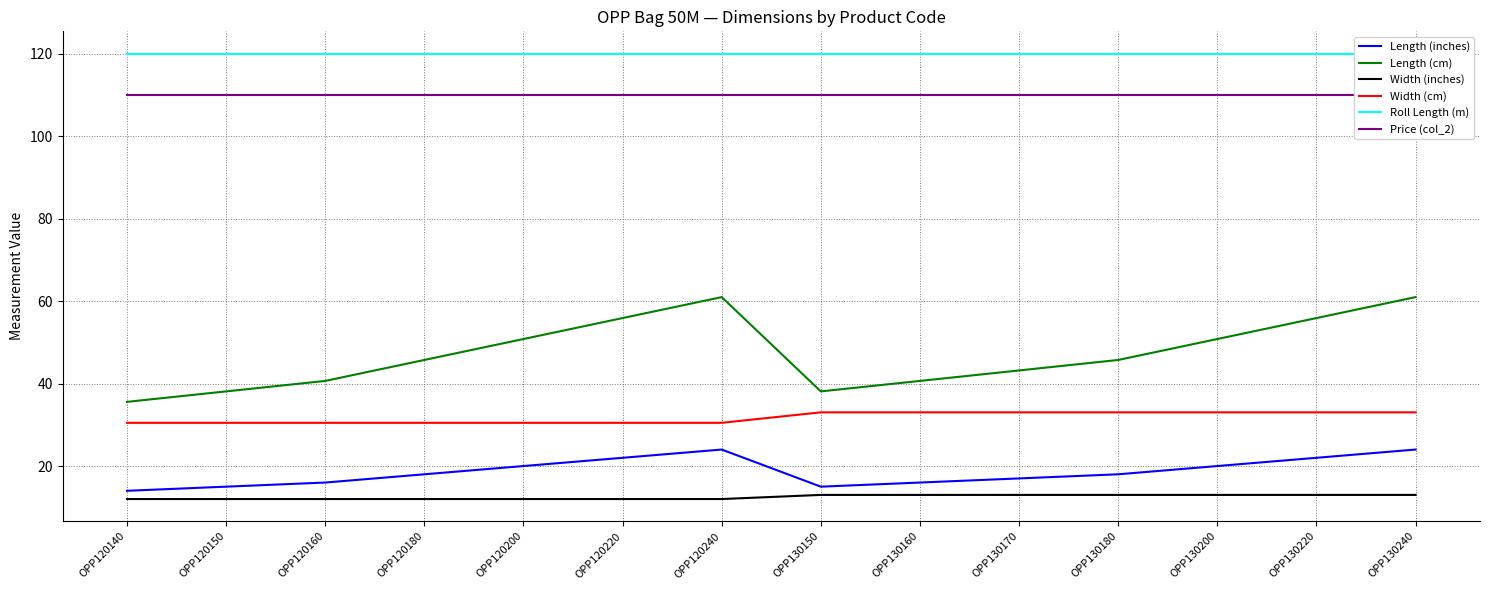

What is the maximum value shown in the chart?

120.0